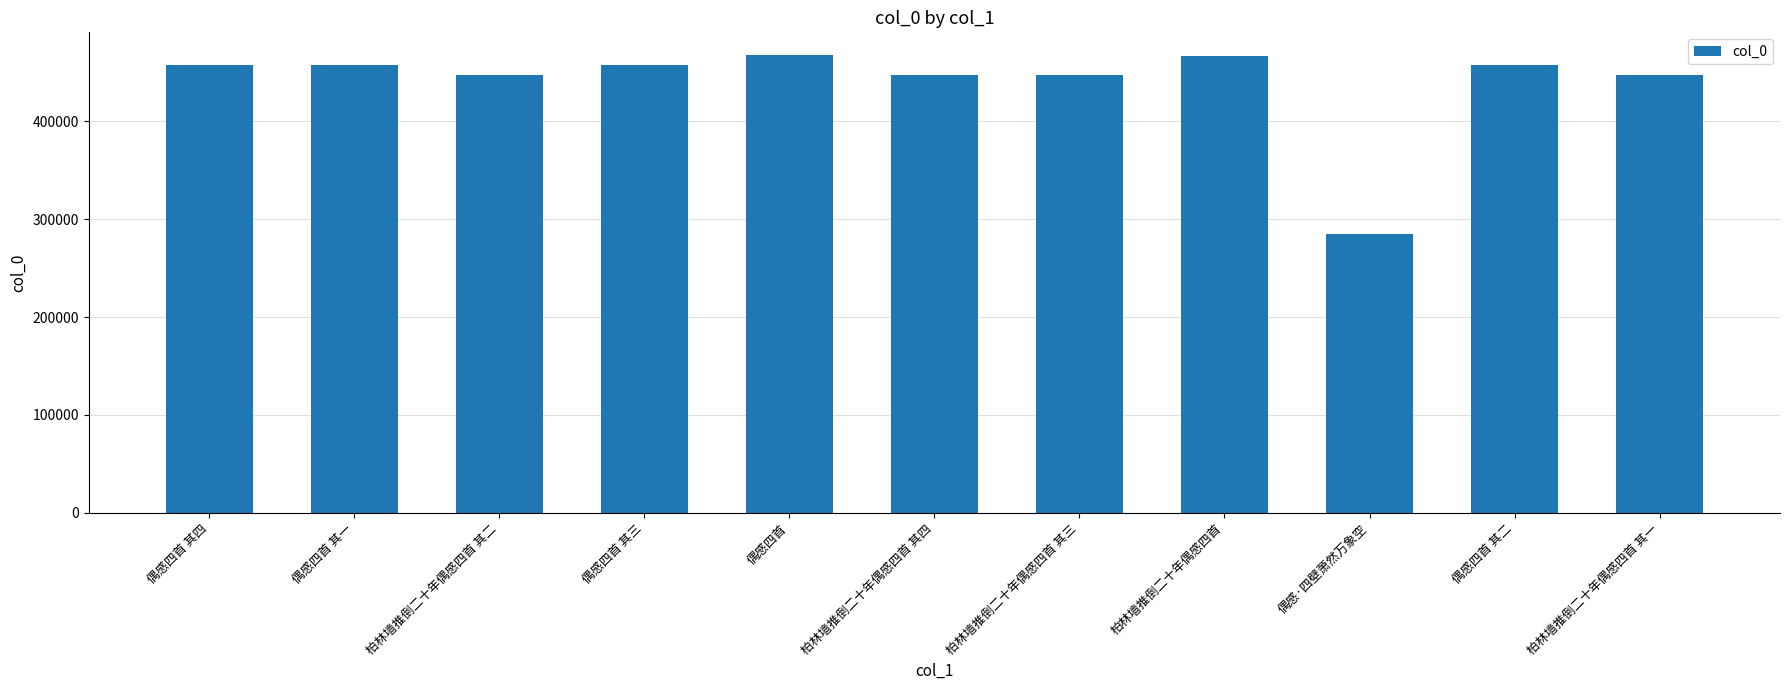

What is the difference between the second highest and second lowest values?

19354